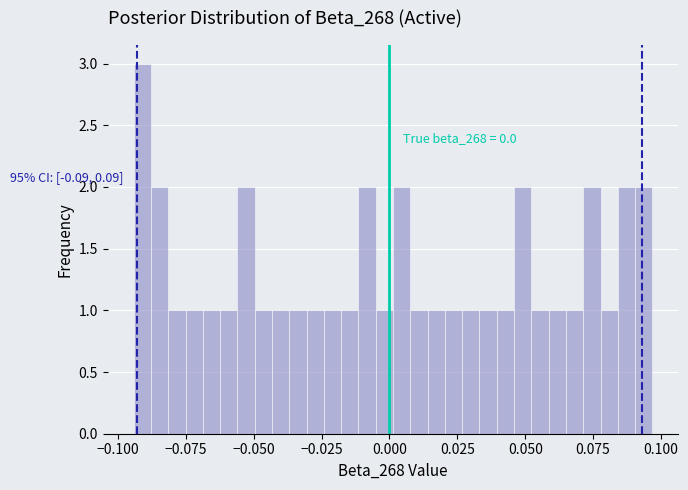

Read against the x-axis, roughly where is the centre of the tallest bar?

-0.090